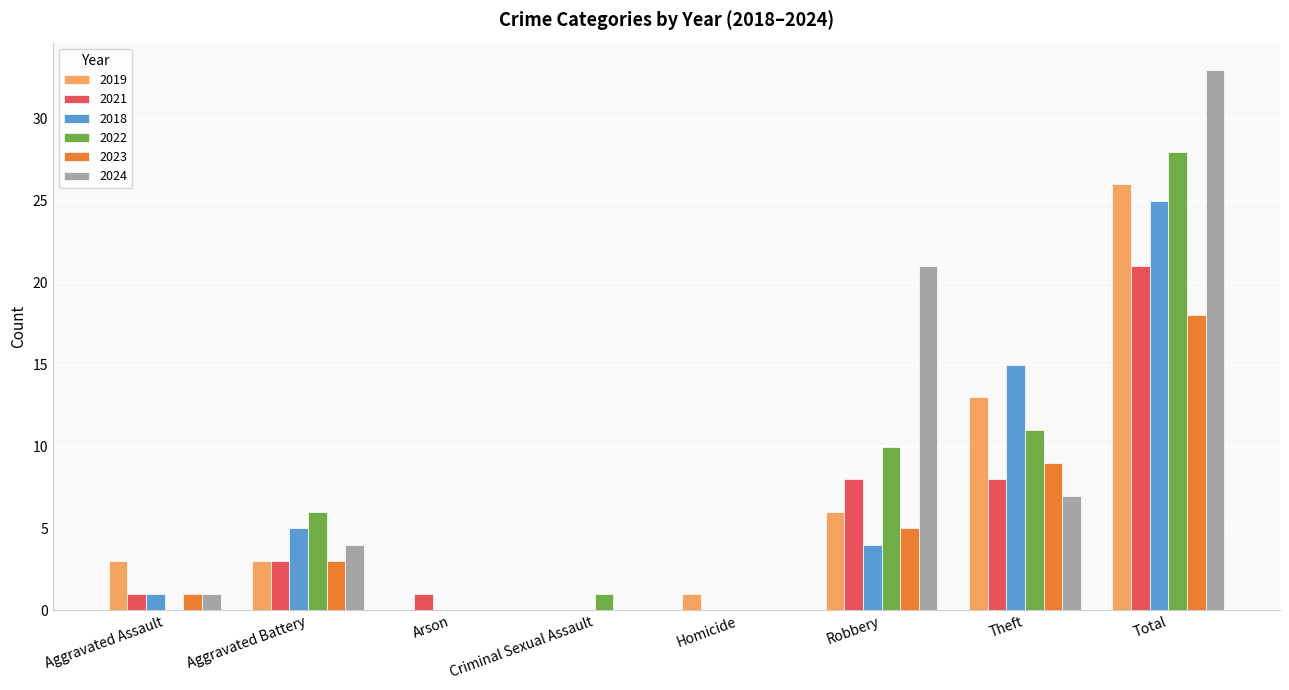

At which label is 2024 closest to 16?

Robbery